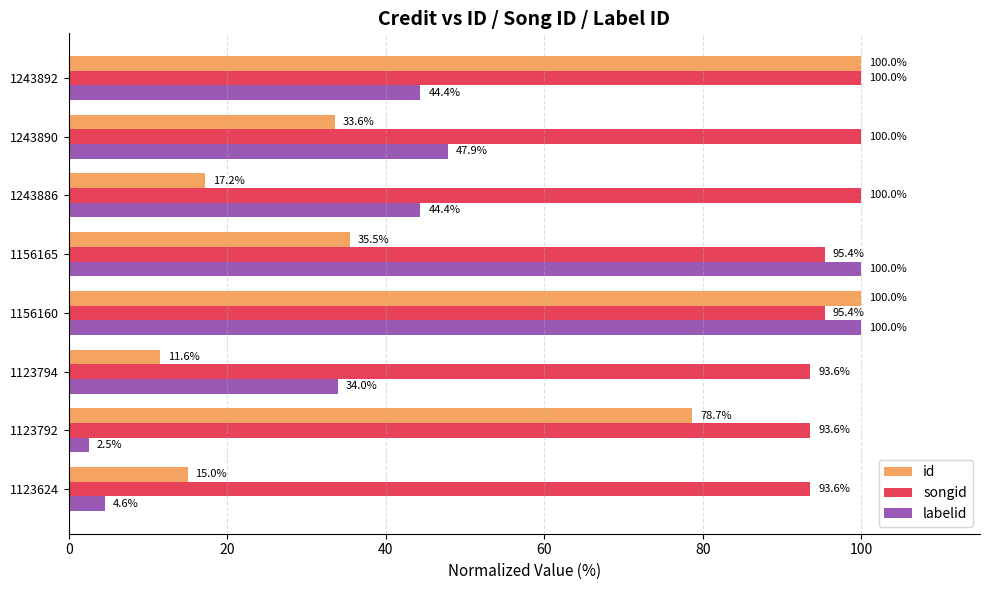

What is the difference between the labelid values at 1243890 and 1243892?

3.5